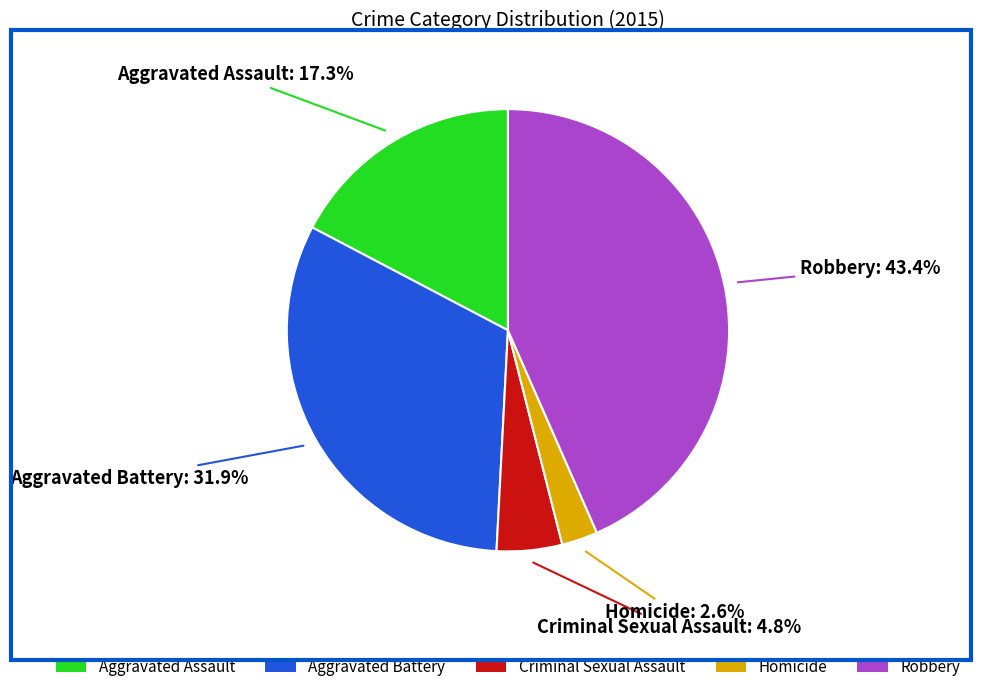

What is the ratio of the value at Robbery to the value at Aggravated Assault?

2.5